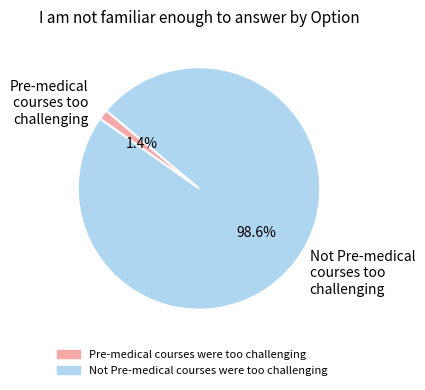

To the nearest percent, what is the difference between the largest and smallest slice percentages?

97%